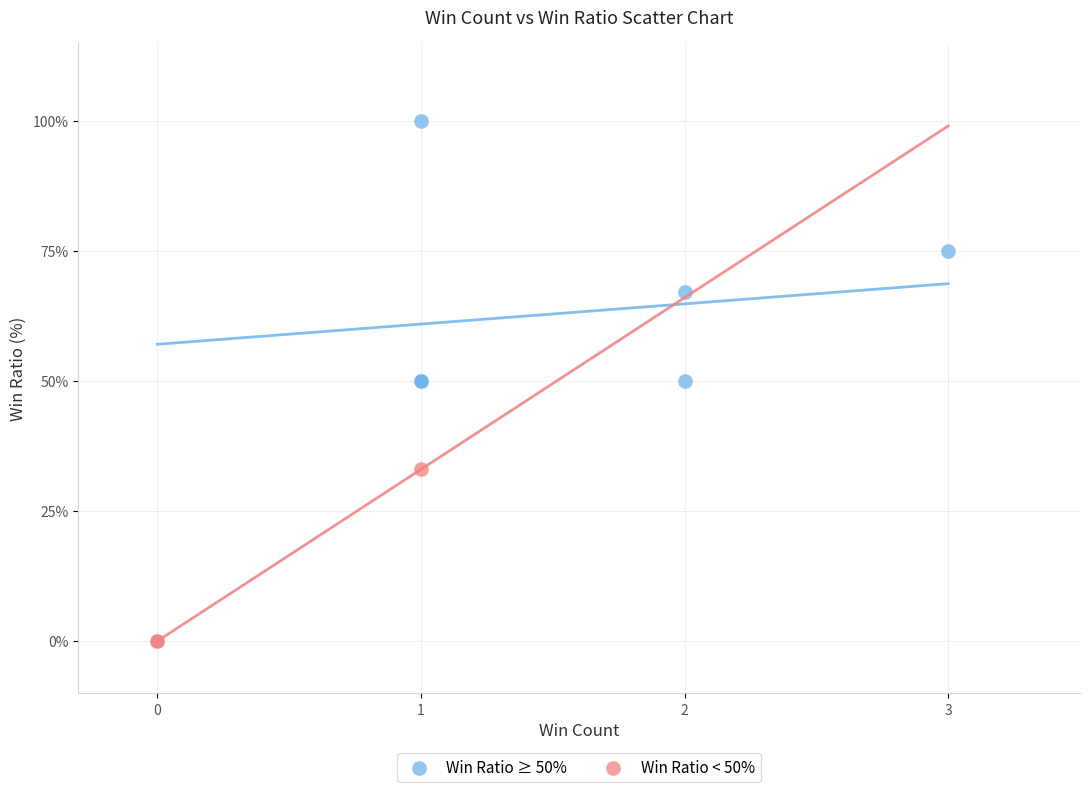

Which series contains the lowest Y value?

Win Ratio < 50%